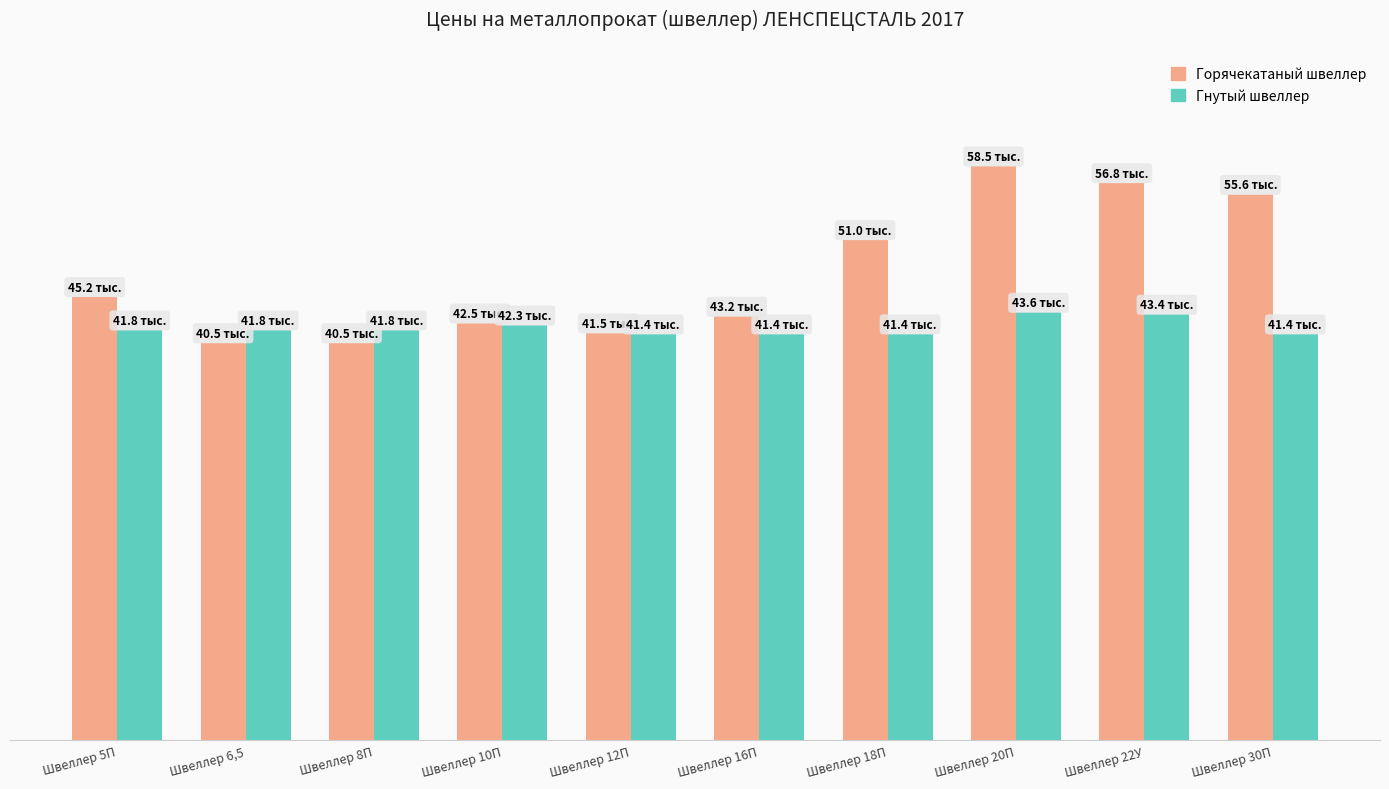

Does the chart contain any negative values?

No